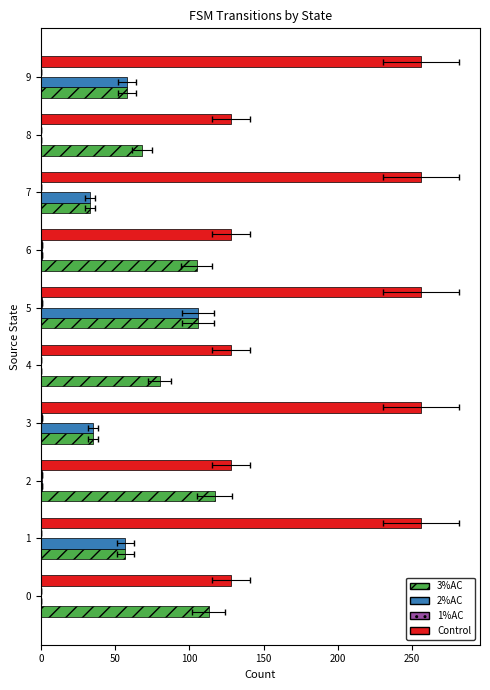

What are all the series names shown in the legend?

3%AC, 2%AC, 1%AC, Control